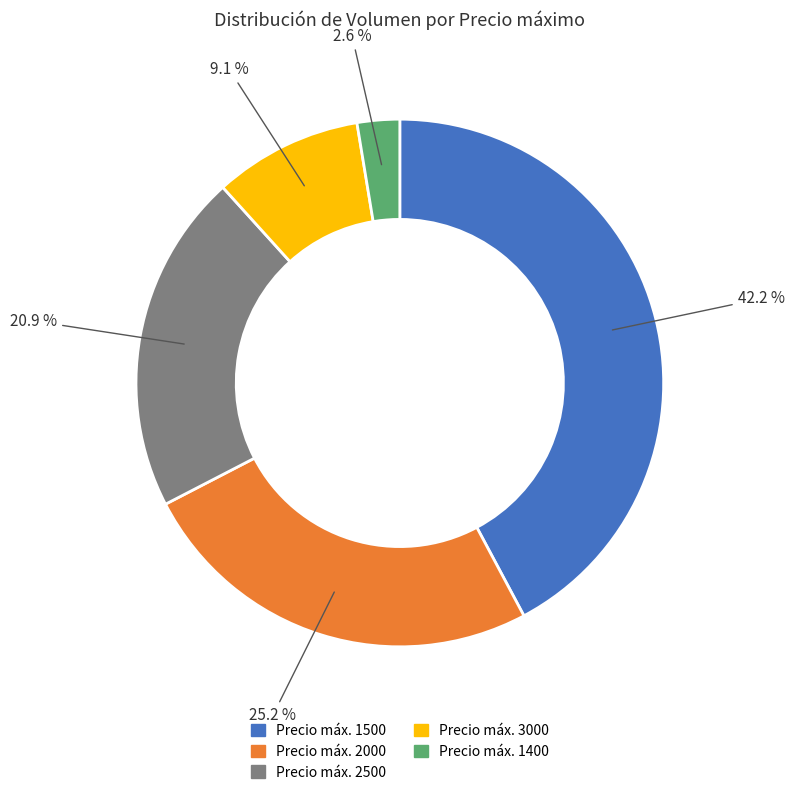

Is there any slice that represents more than half of the pie?

No